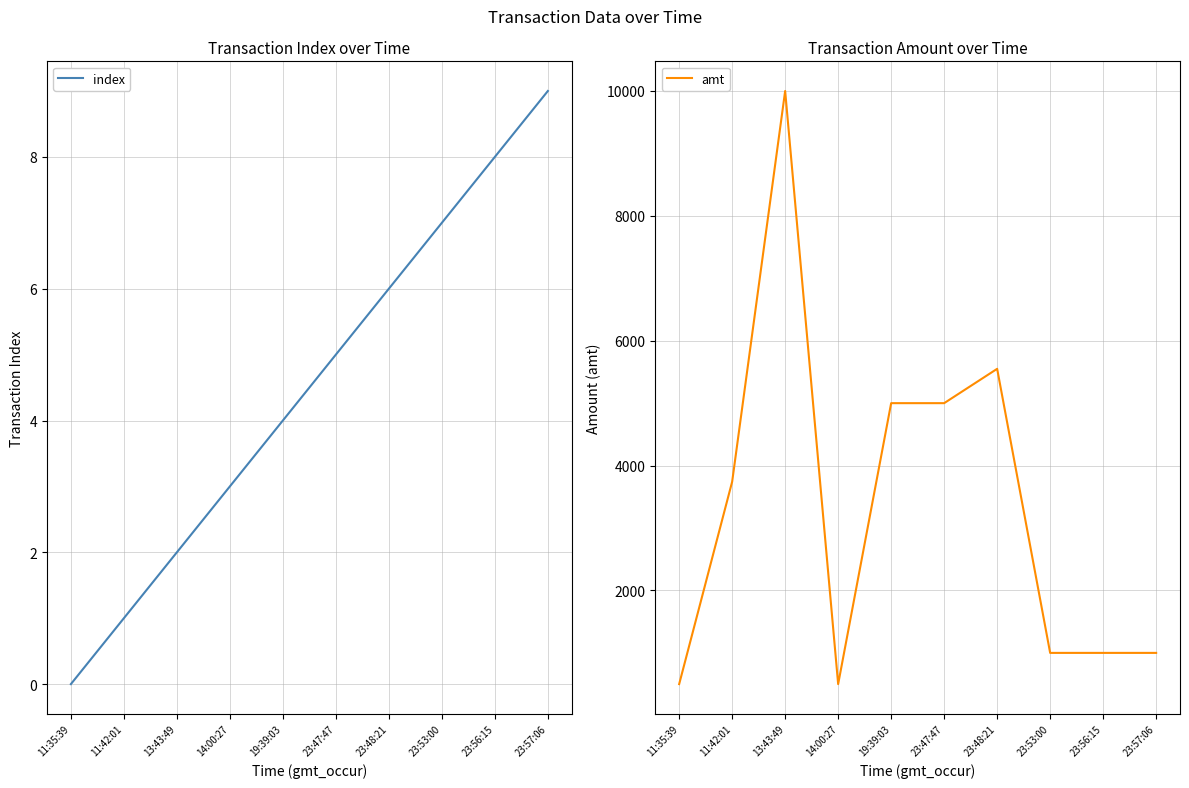

At which category does the chart reach its peak across all series?

13:43:49